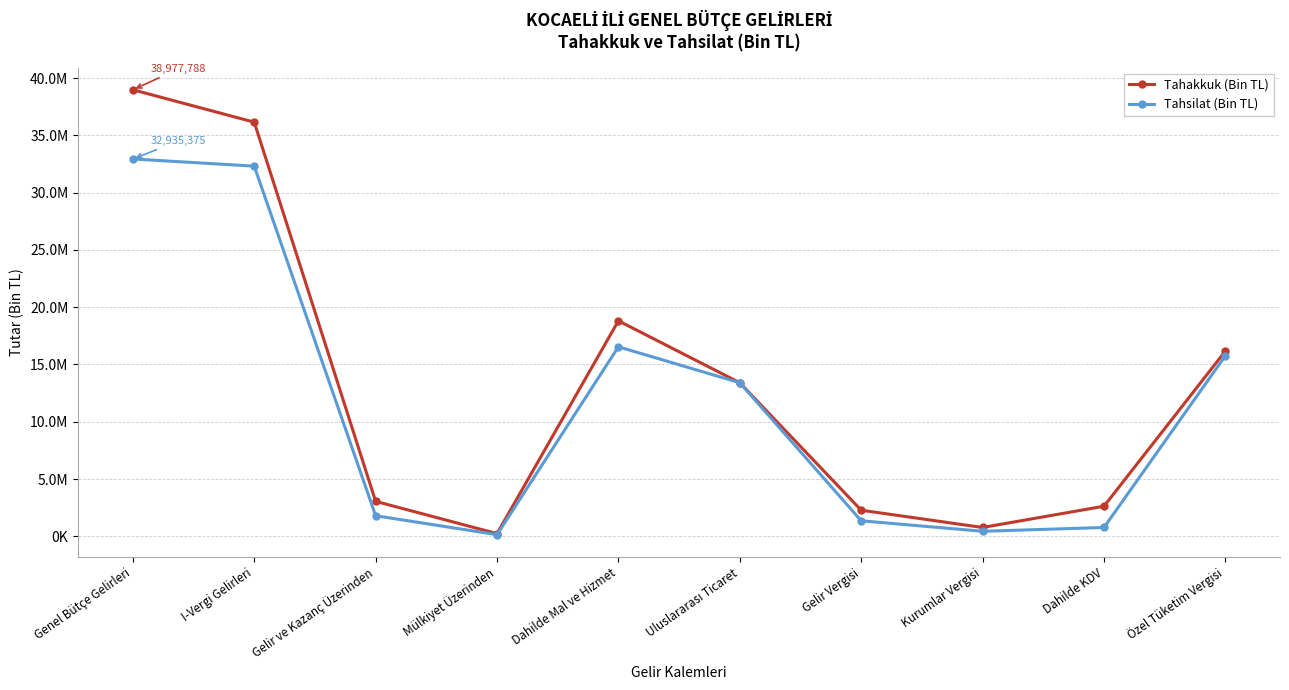

Reading right to left, what are all the values shown in this chart?

Tahakkuk (Bin TL): Özel Tüketim Vergisi=16173925	Dahilde KDV=2628361	Kurumlar Vergisi=773272	Gelir Vergisi=2279607	Uluslararası Ticaret=13405491	Dahilde Mal ve Hizmet=18811806	Mülkiyet Üzerinden=237183	Gelir ve Kazanç Üzerinden=3052879	I-Vergi Gelirleri=36148080	Genel Bütçe Gelirleri=38977788
Tahsilat (Bin TL): Özel Tüketim Vergisi=15761398	Dahilde KDV=773374	Kurumlar Vergisi=440629	Gelir Vergisi=1357781	Uluslararası Ticaret=13405491	Dahilde Mal ve Hizmet=16542166	Mülkiyet Üzerinden=146616	Gelir ve Kazanç Üzerinden=1798410	I-Vergi Gelirleri=32310797	Genel Bütçe Gelirleri=32935375